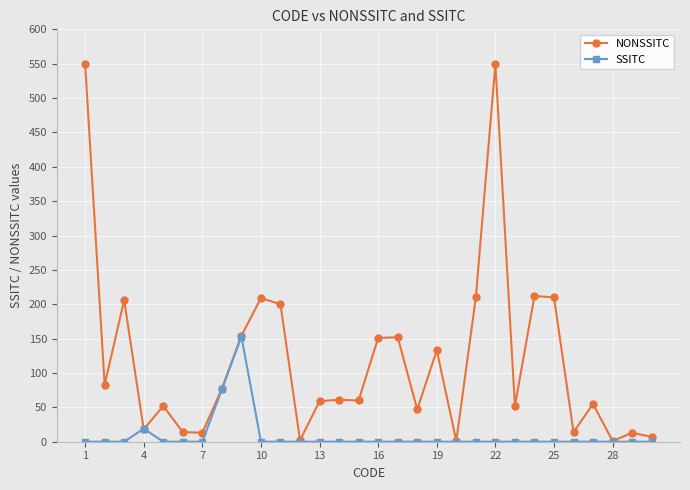

True or false: SSITC has more than 1 interior local peaks.

True